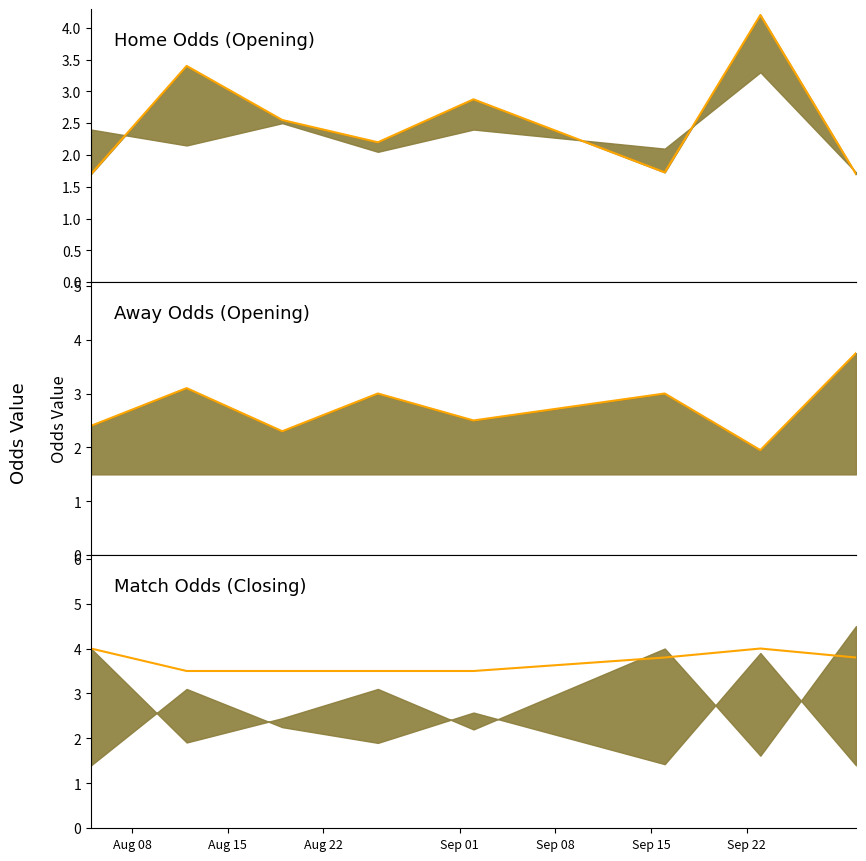

Reading left to right, what are all the values shown in this chart?

oddH: 1.7	3.4	2.5	2.2	2.9	1.7	4.2	1.7
oddD: 2.4	3.1	2.3	3.0	2.5	3.0	1.9	3.8
oddD_close: 4.0	3.5	3.5	3.5	3.5	3.8	4.0	3.8